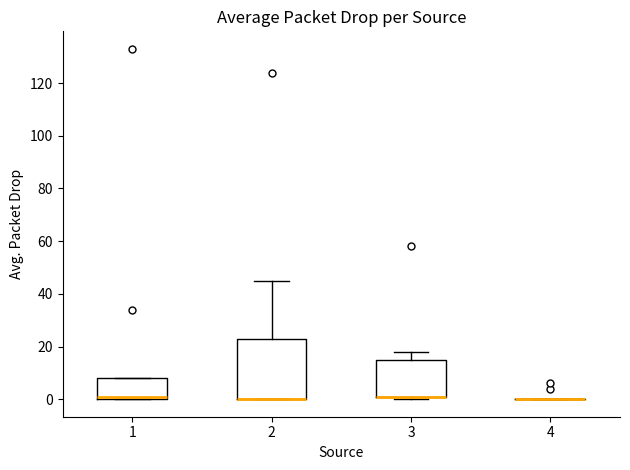

Reading left to right, read every box against the y-axis: the position of its median line, the range the box covers, and the ends of its whiskers. The values are not printed on the chart, so give them approximately, as read against the axis.

1: median 2, box 0 to 8, whiskers 0 to 8
2: median 0 (drawn on the box's lower edge), box 0 to 24, whiskers 0 to 46
3: median 2 (drawn on the box's lower edge), box 2 to 16, whiskers 0 to 18
4: box collapsed to a line at 0, whiskers 0 to 0